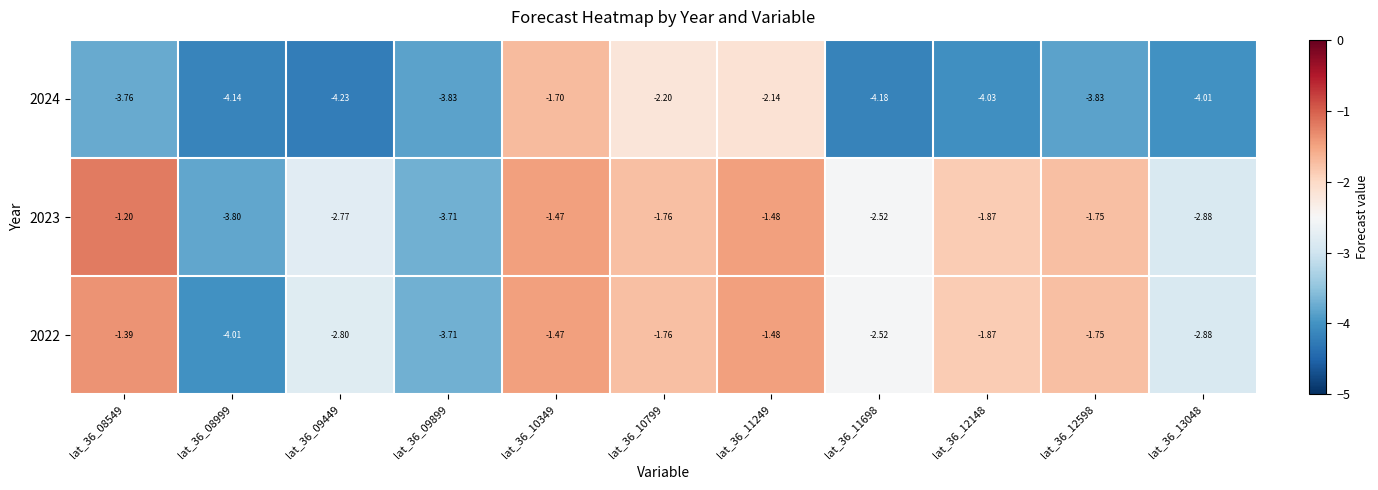

Is the value of 2023 at lat_36_11698 greater than the value of 2022 at lat_36_08549?

No